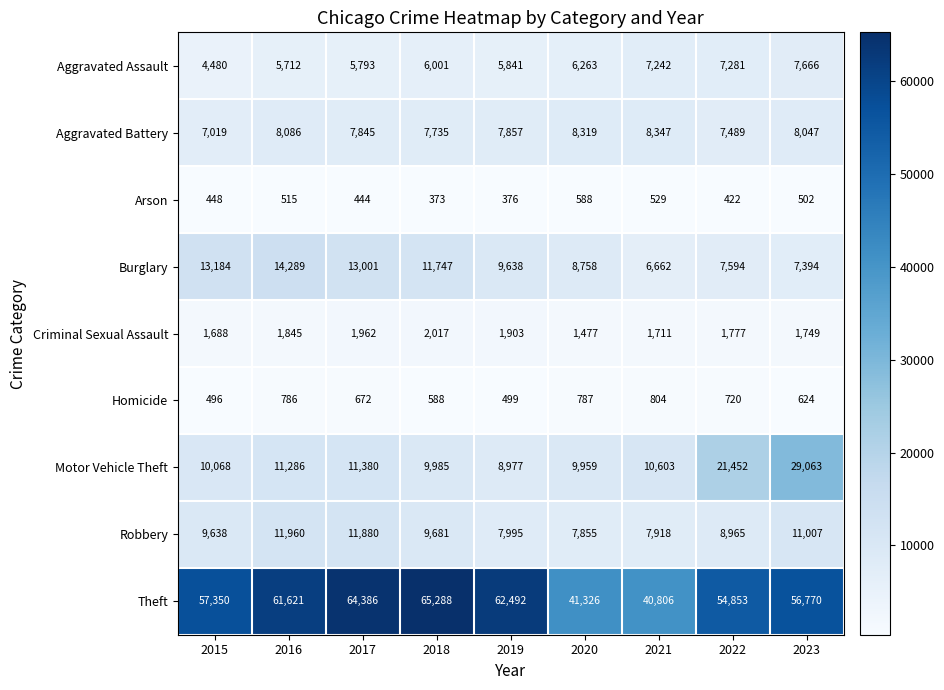

What is the sum of the Theft values at 2016 and 2017?

126007